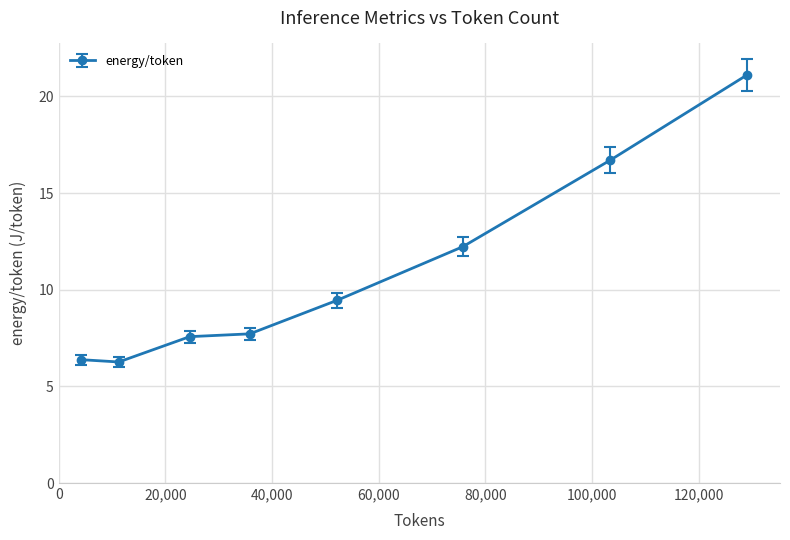

What is the greatest value displayed?

21.1